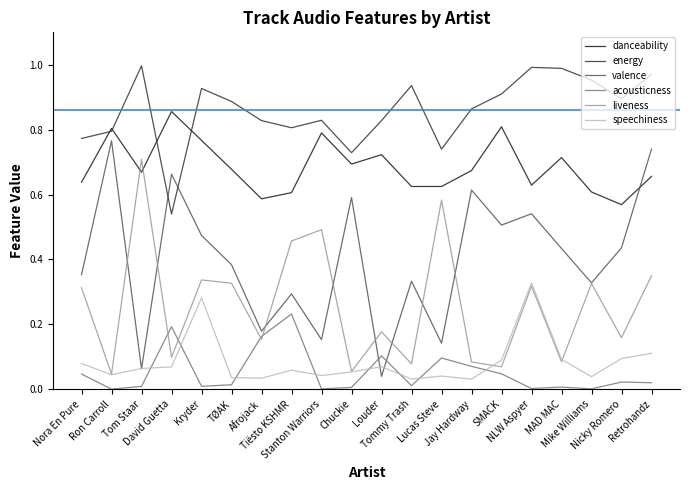

Is the value of valence at Nora En Pure greater than the value of liveness at Nora En Pure?

Yes